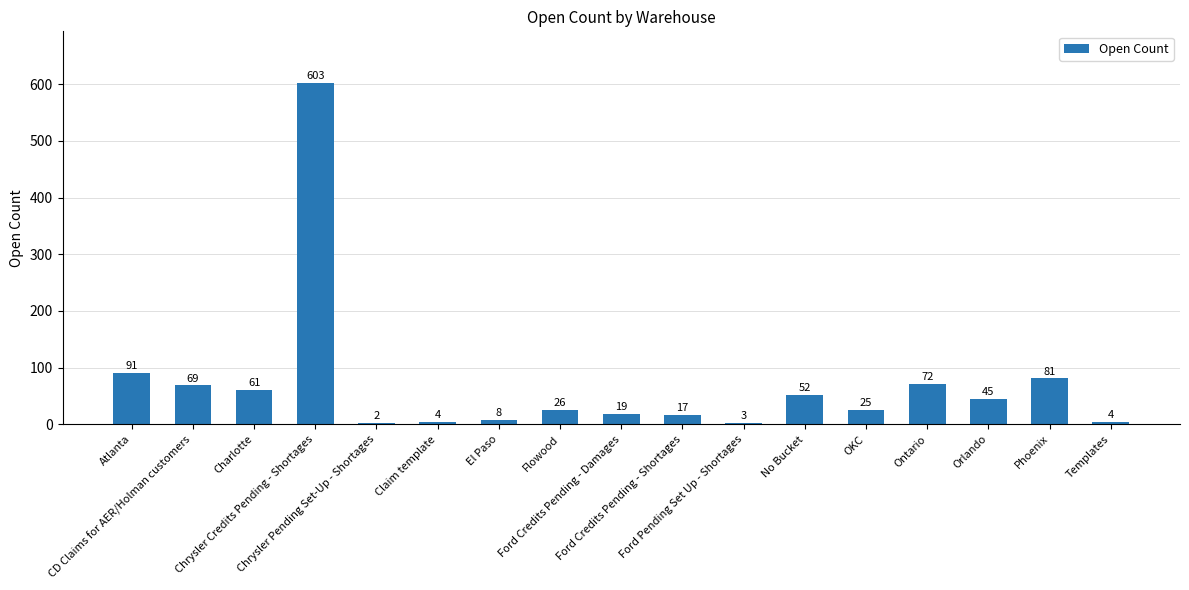

Is it true that the value at Chrysler Credits Pending - Shortages is 603?

True